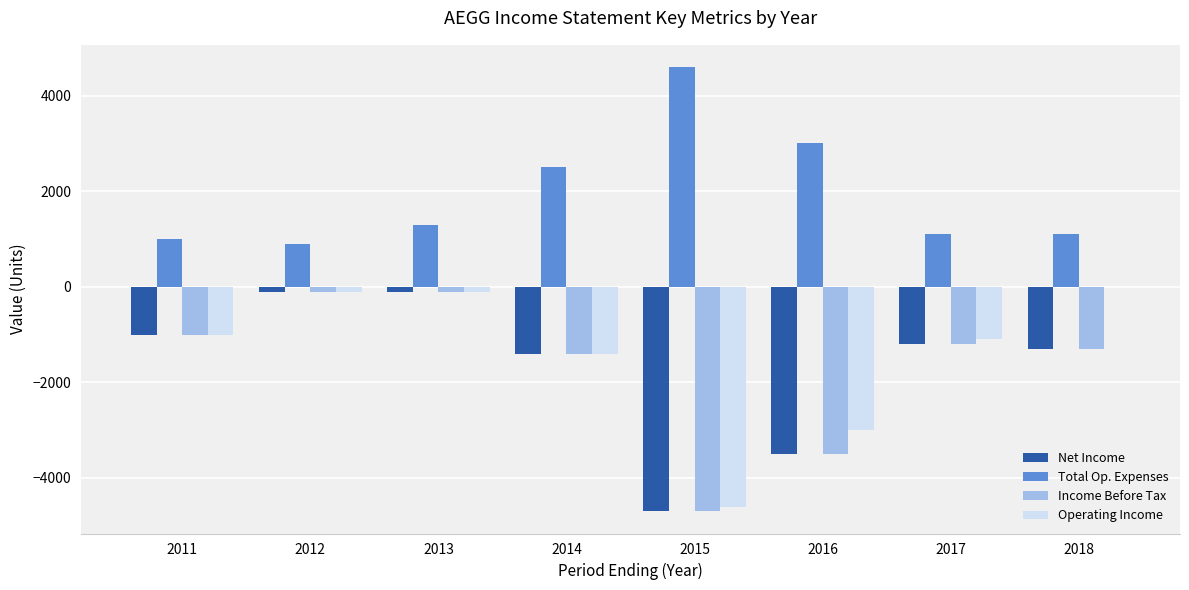

At which label is Operating Income closest to -2300?

2016